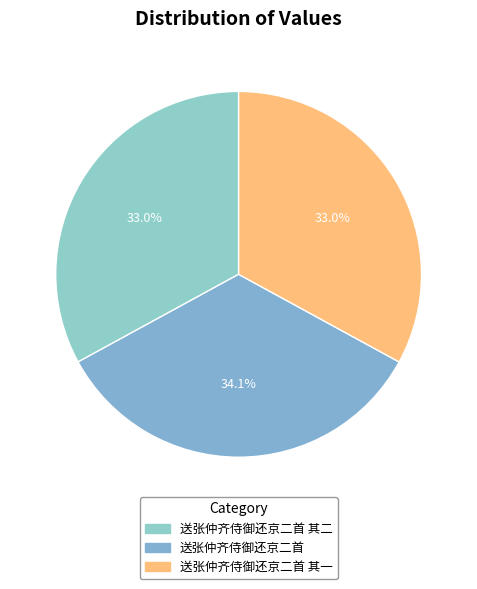

True or false: 送张仲齐侍御还京二首 其一 accounts for 33% of the total.

True